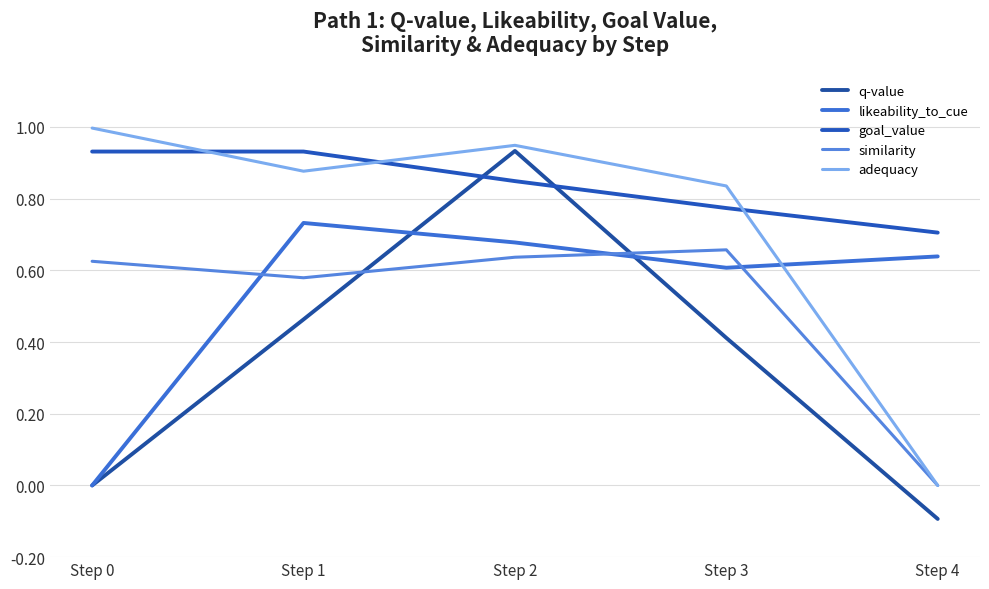

How many positive values does the likeability_to_cue series have?

4